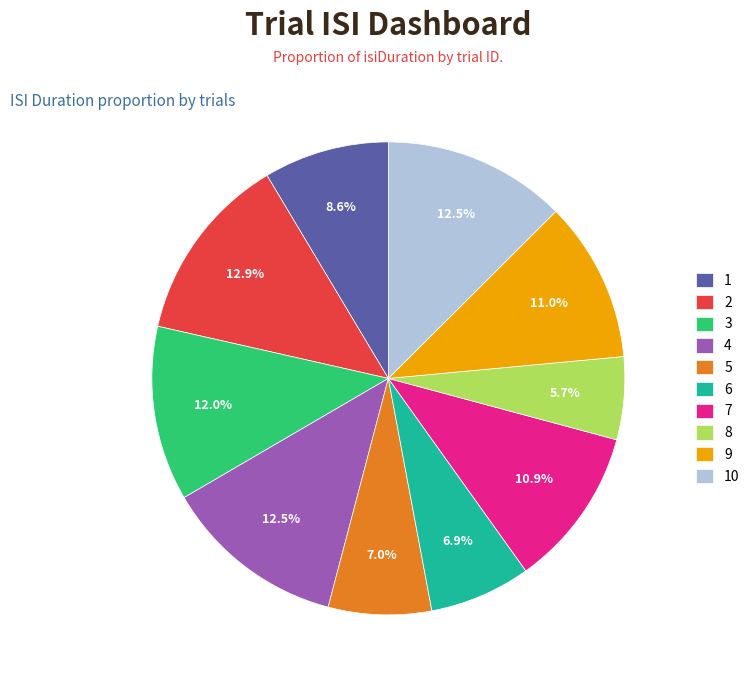

Does 7 represent more than half of the total?

No